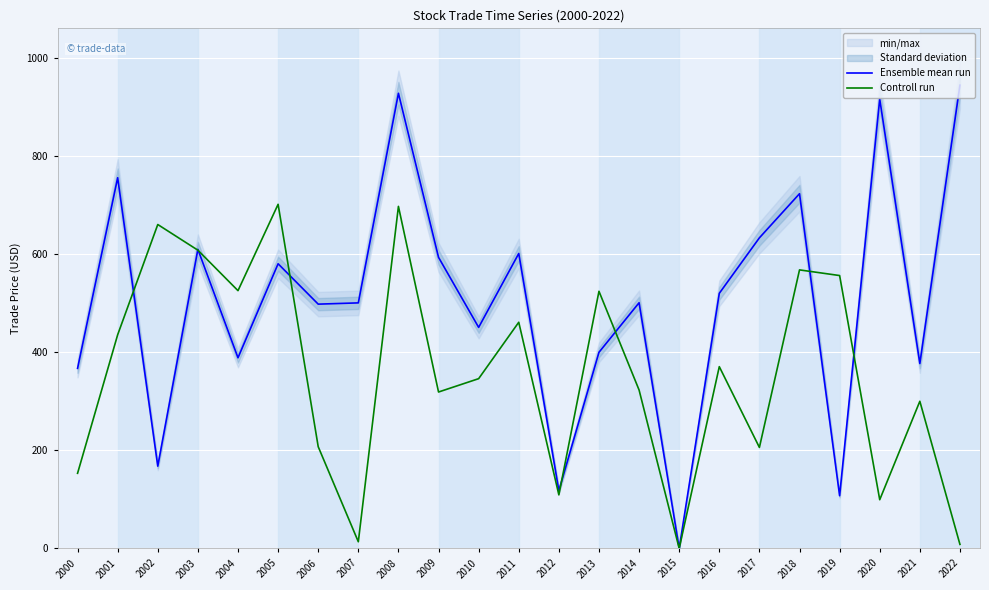

Is the value of Ensemble mean run at 2006 greater than the value of Controll run at 2007?

Yes